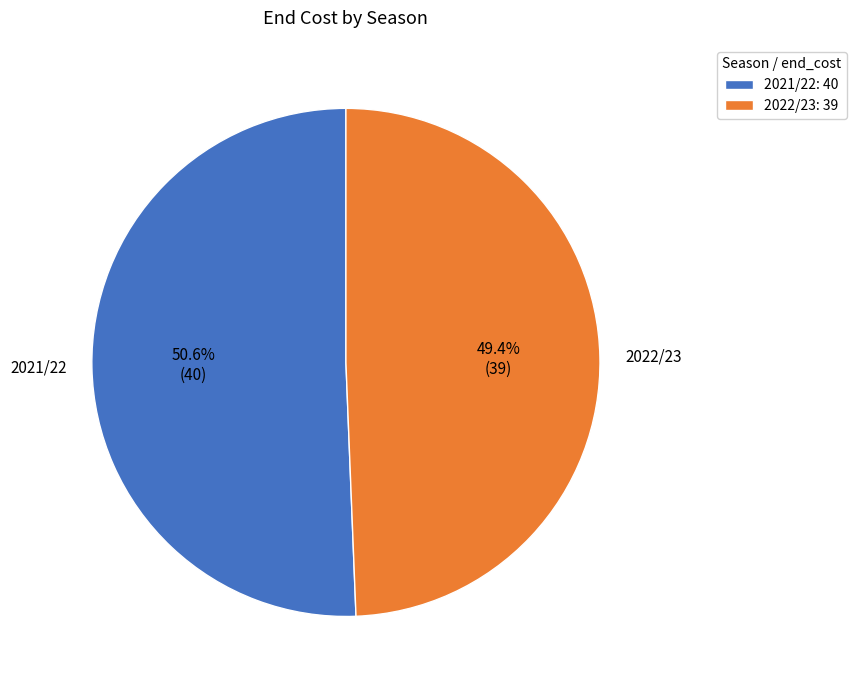

How many segments does this pie chart have?

2